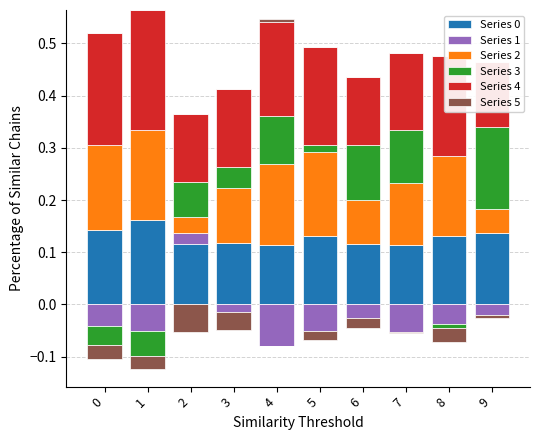

Is it true that Series 5 equals 0.0 at 5?

True